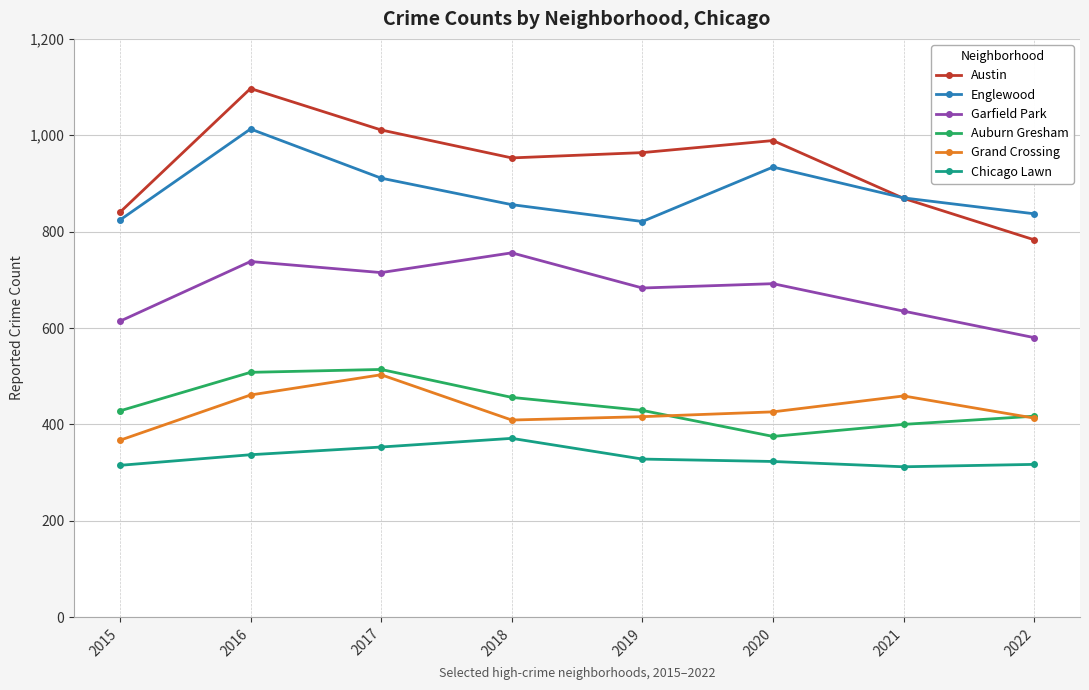

What is the approximate value of Garfield Park at 2021?

635